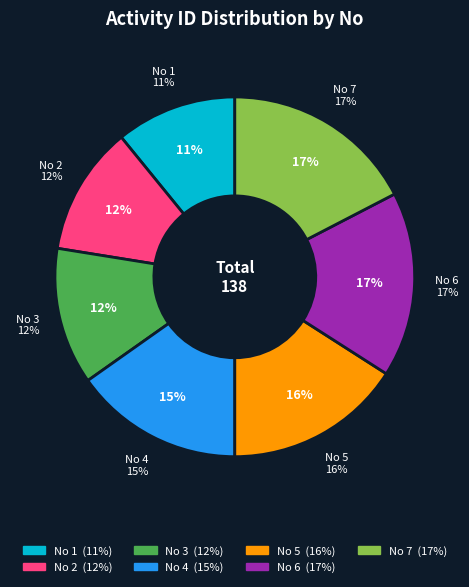

Is it true that 4 is 6% of the pie?

False